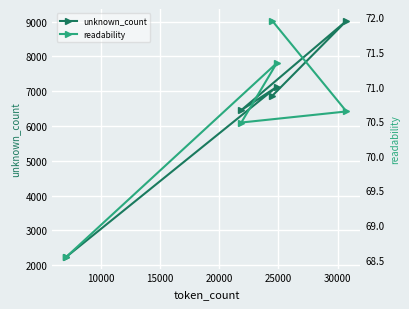

What is the sum of all readability values?

353.0